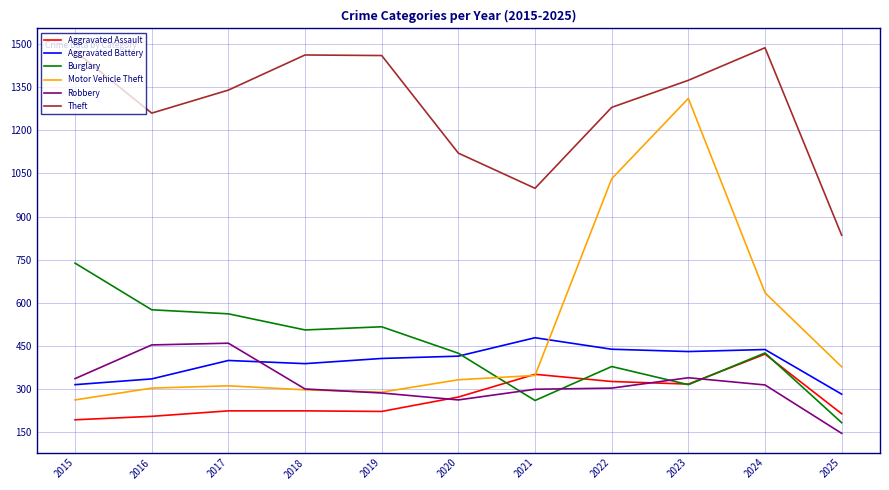

Which series has the largest total across all categories?

Theft